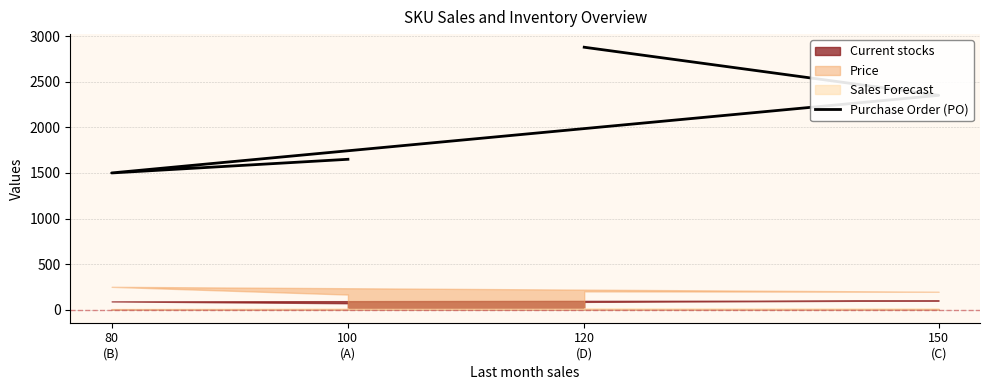

What is the difference between the values at 150
(C) and 120
(D)?

528